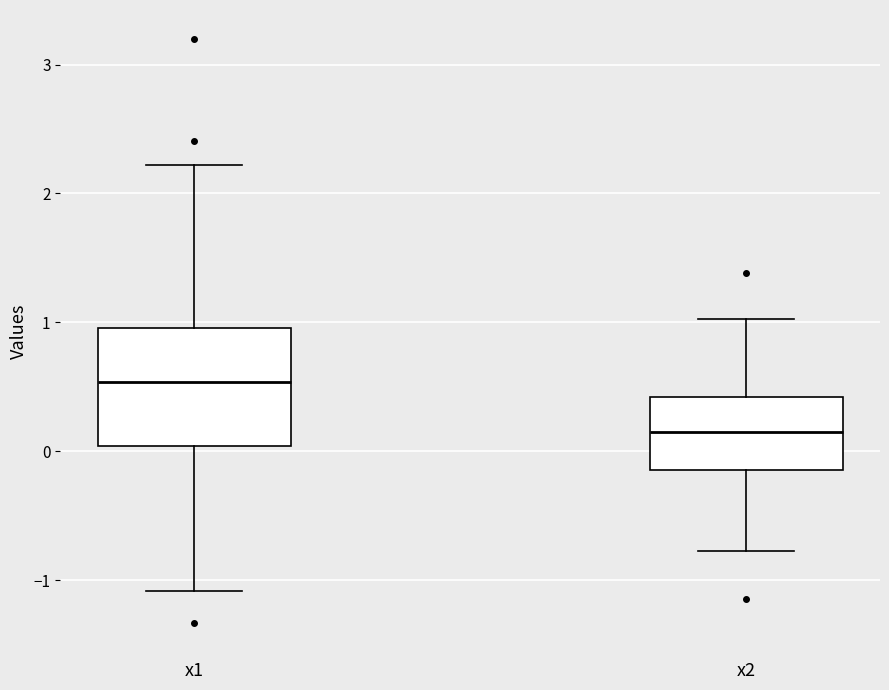

Which box has the lowest median line?

x2